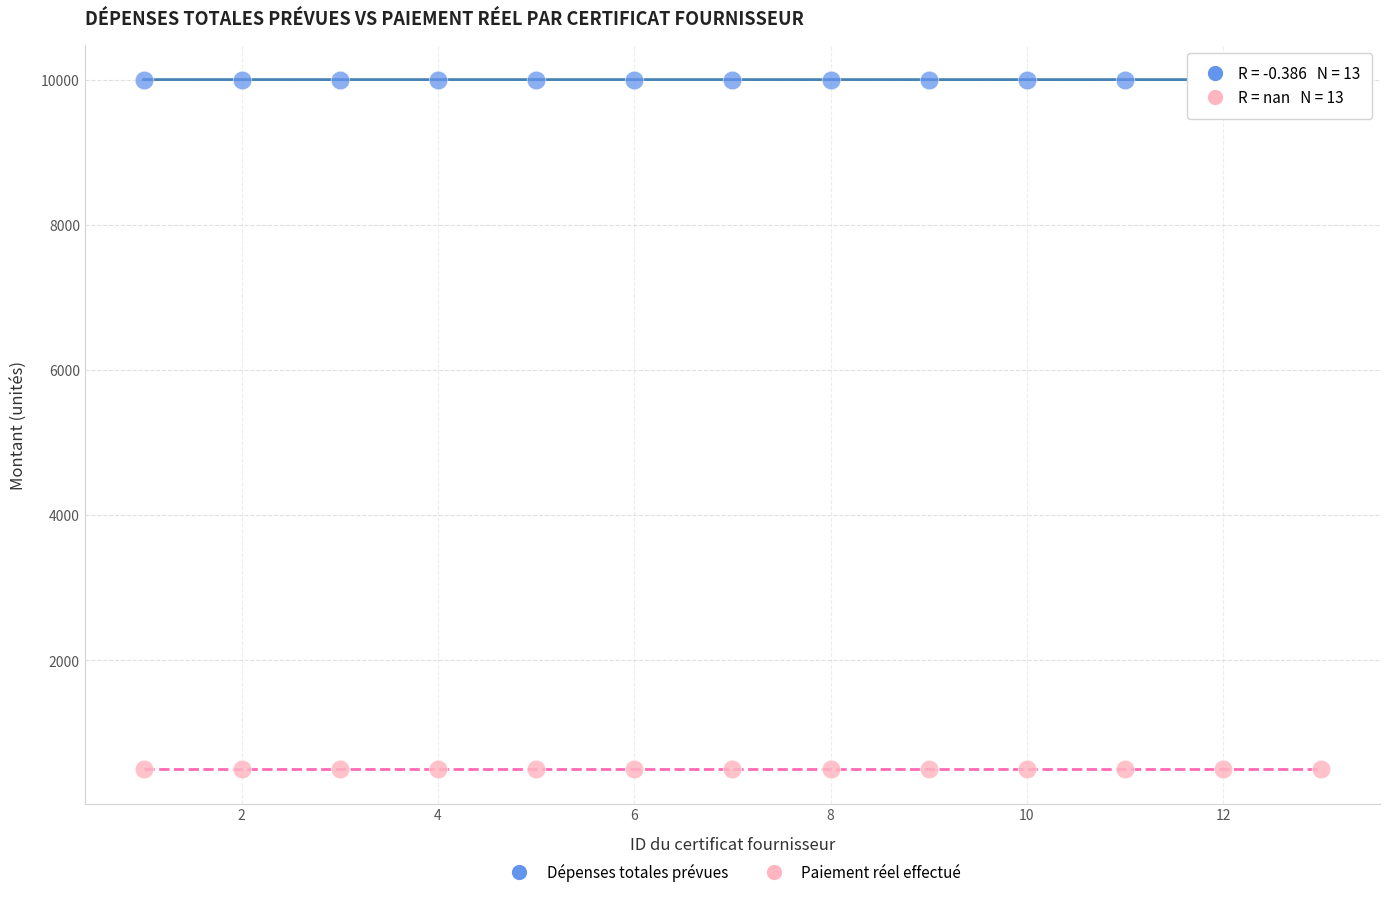

Which series contains the lowest Y value?

Paiement réel effectué